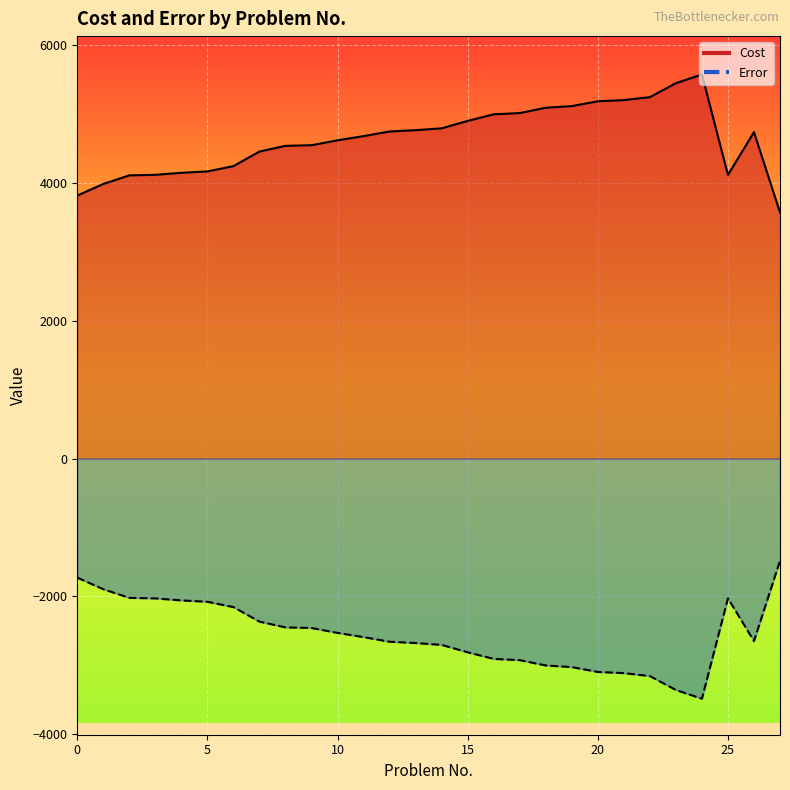

True or false: Cost and Error cross at least once.

False